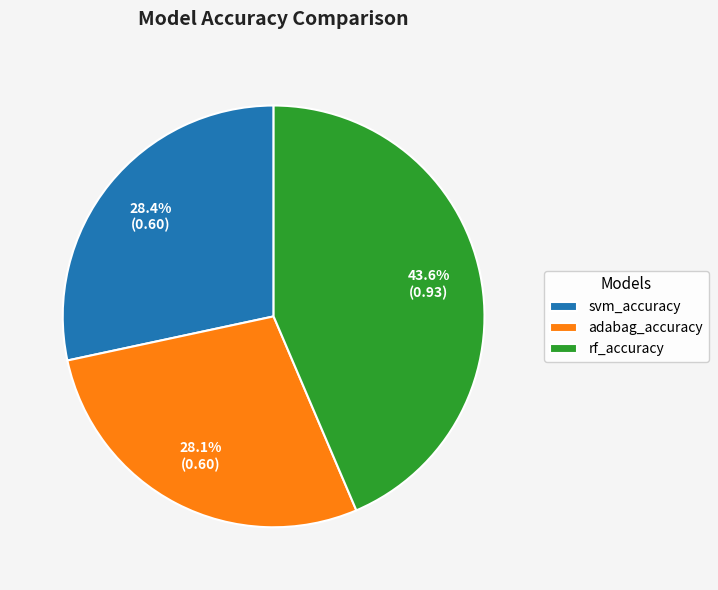

To the nearest percent, what portion does rf_accuracy represent?

44%